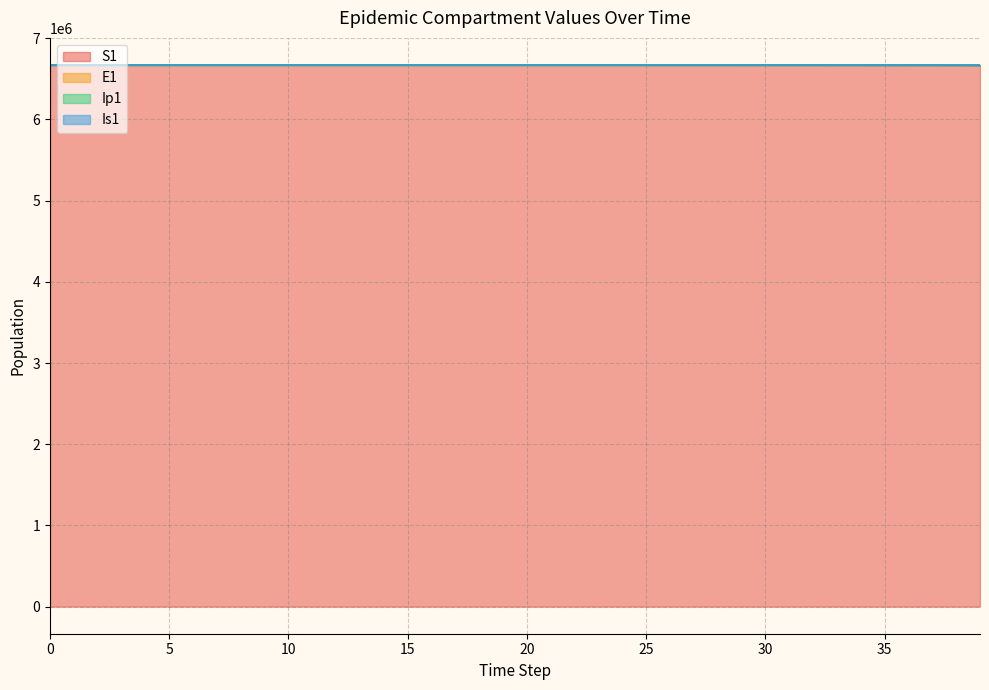

What is the lowest value of the S1 series?

6667646.1